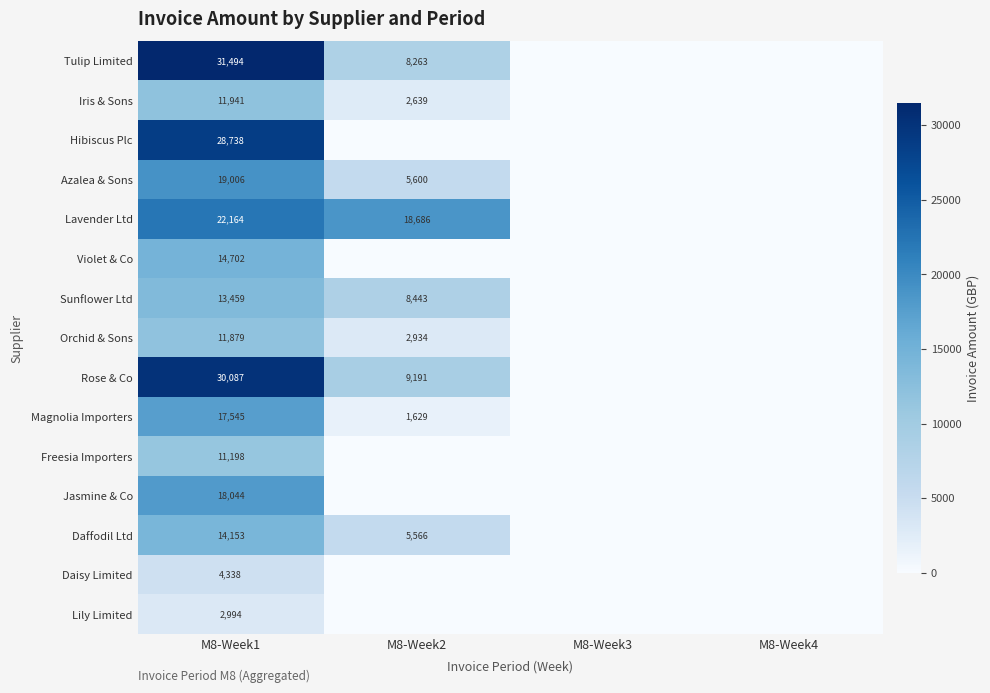

Count the number of data series in this chart.

15